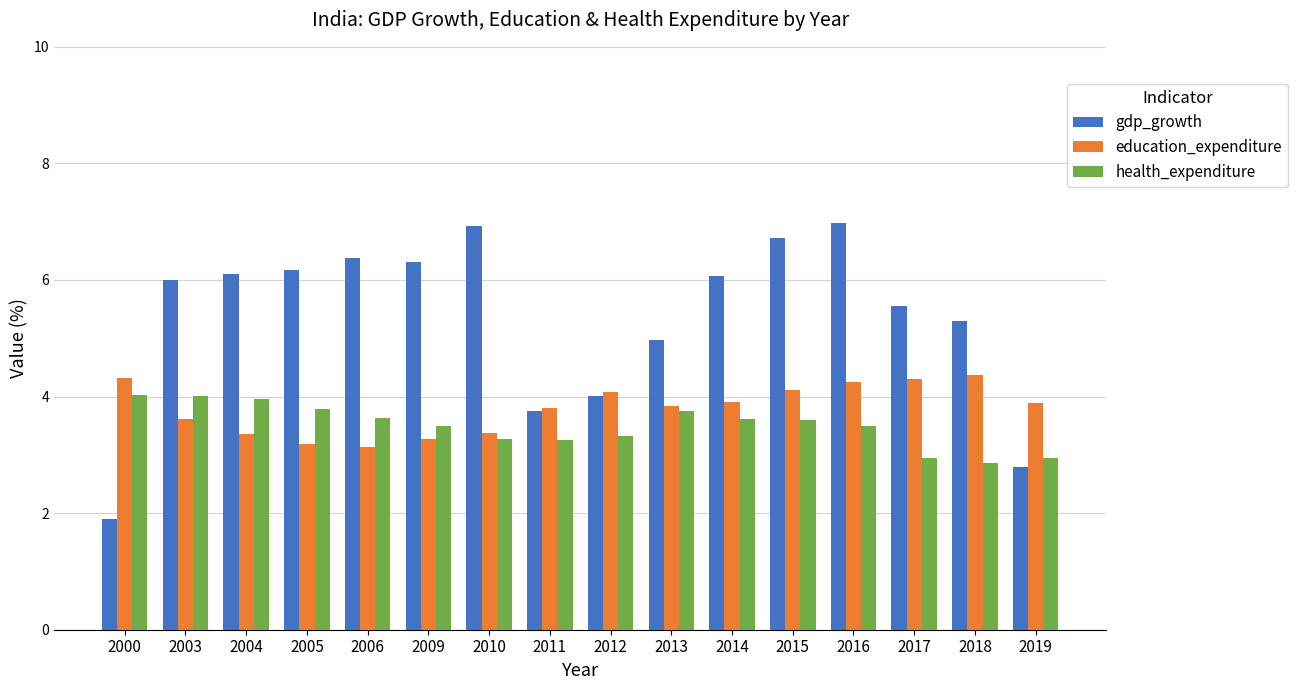

Rank the series at 2004 from highest to lowest value.

gdp_growth, health_expenditure, education_expenditure